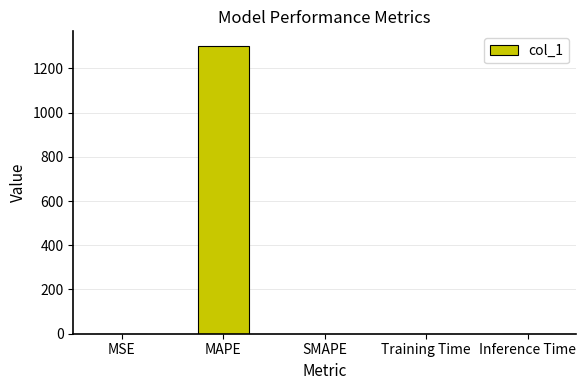

At which category does the chart reach its peak across all series?

MAPE